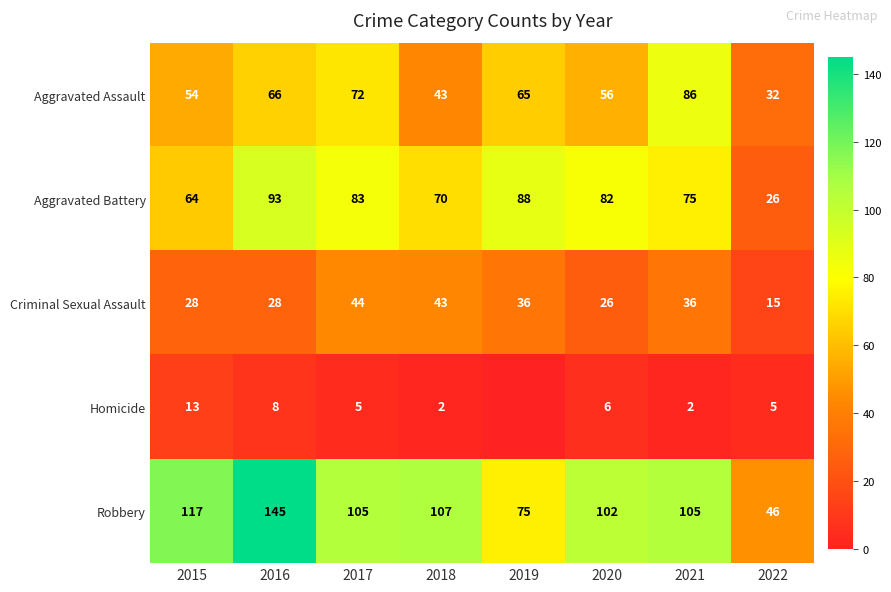

What is the difference between the maximum and minimum values in the Robbery series?

99